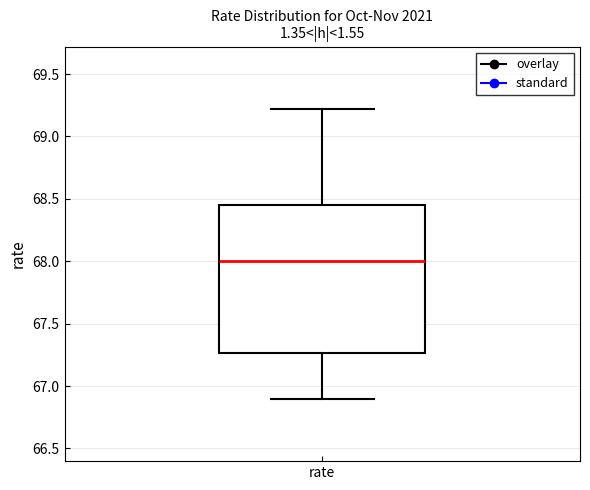

Read this box plot against the y-axis: the position of the median line, the range covered by the box, and the ends of both whiskers. The values are not printed on the chart, so give them approximately, as read against the axis.

median 68.00, box 67.25 to 68.45, whiskers 66.90 to 69.20